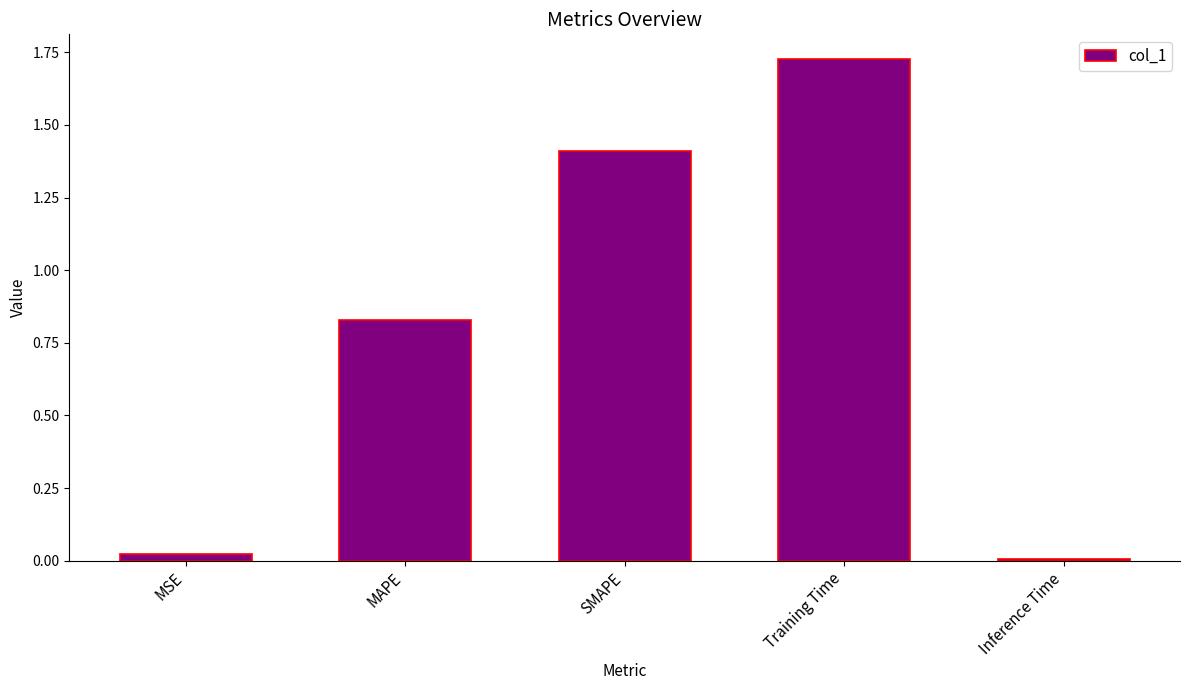

How many data points does each series have?

5